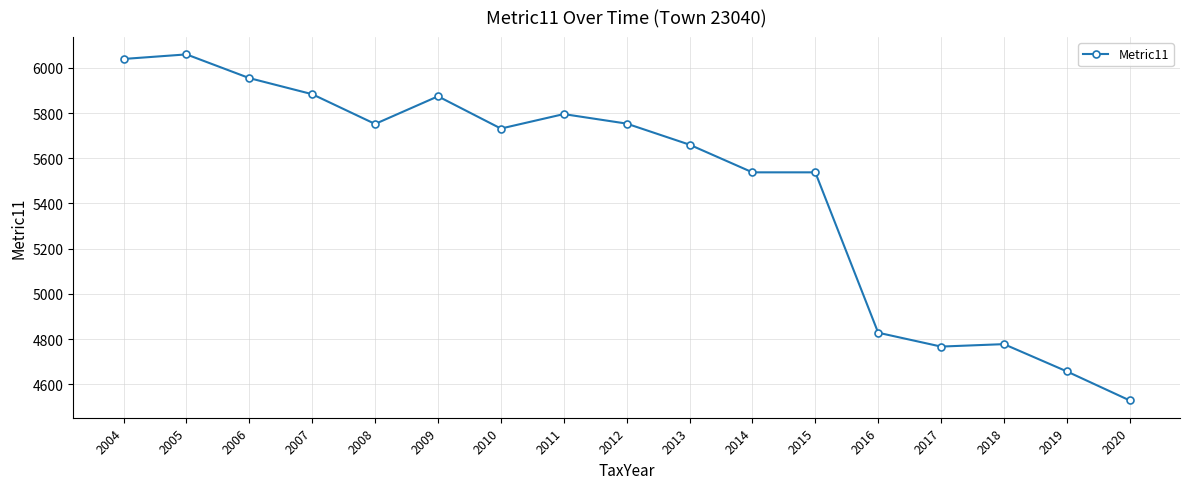

At which category does the data reach its first local peak?

2005